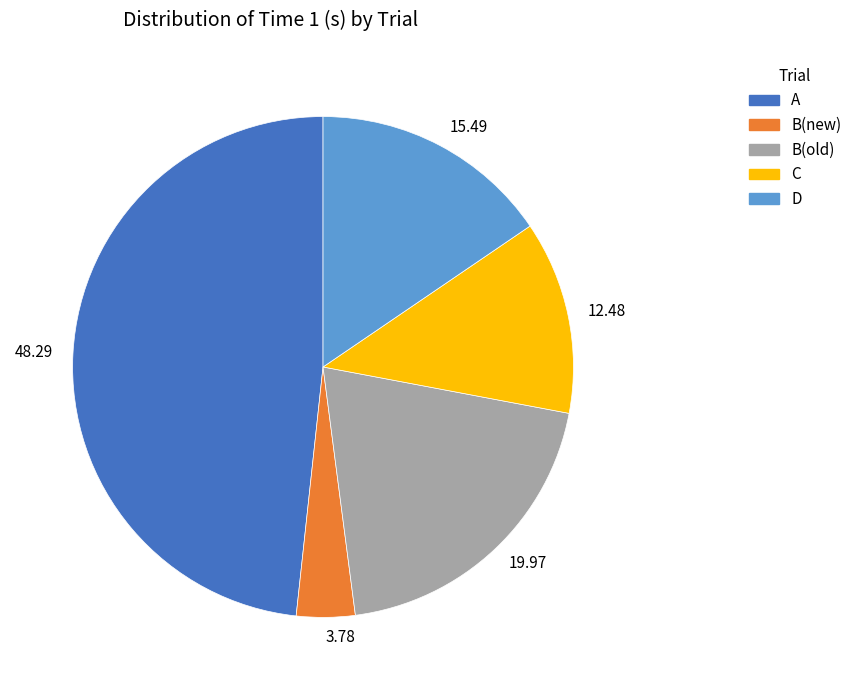

Combined, do B(old) and C account for over 50%?

No